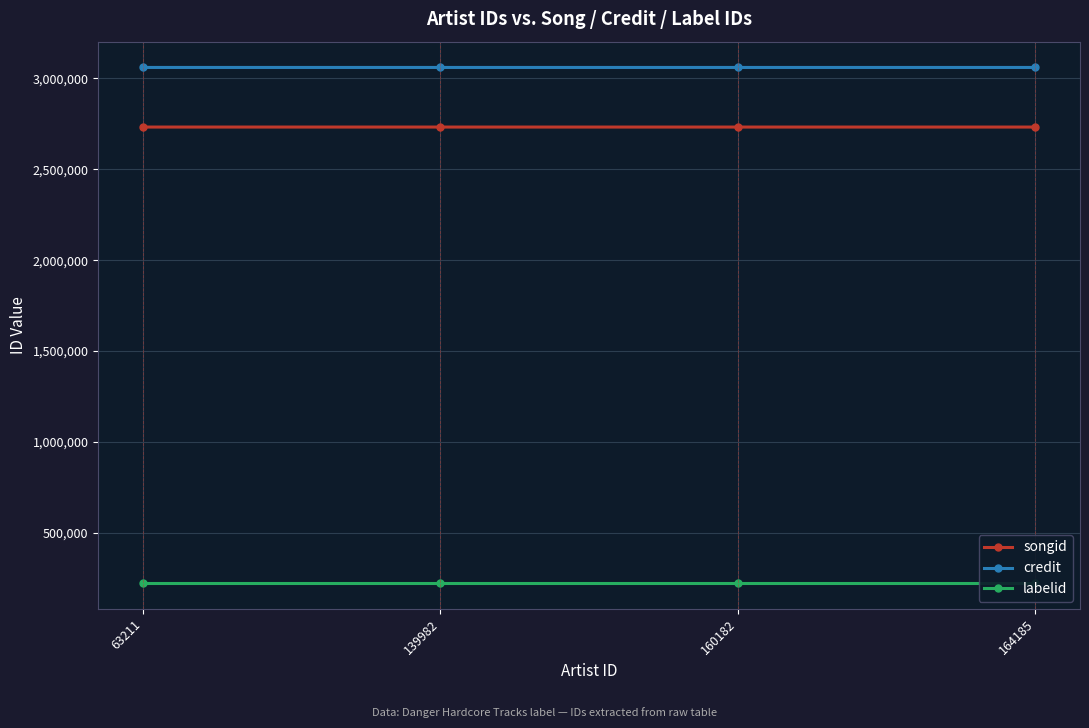

How many data points does each series have?

4